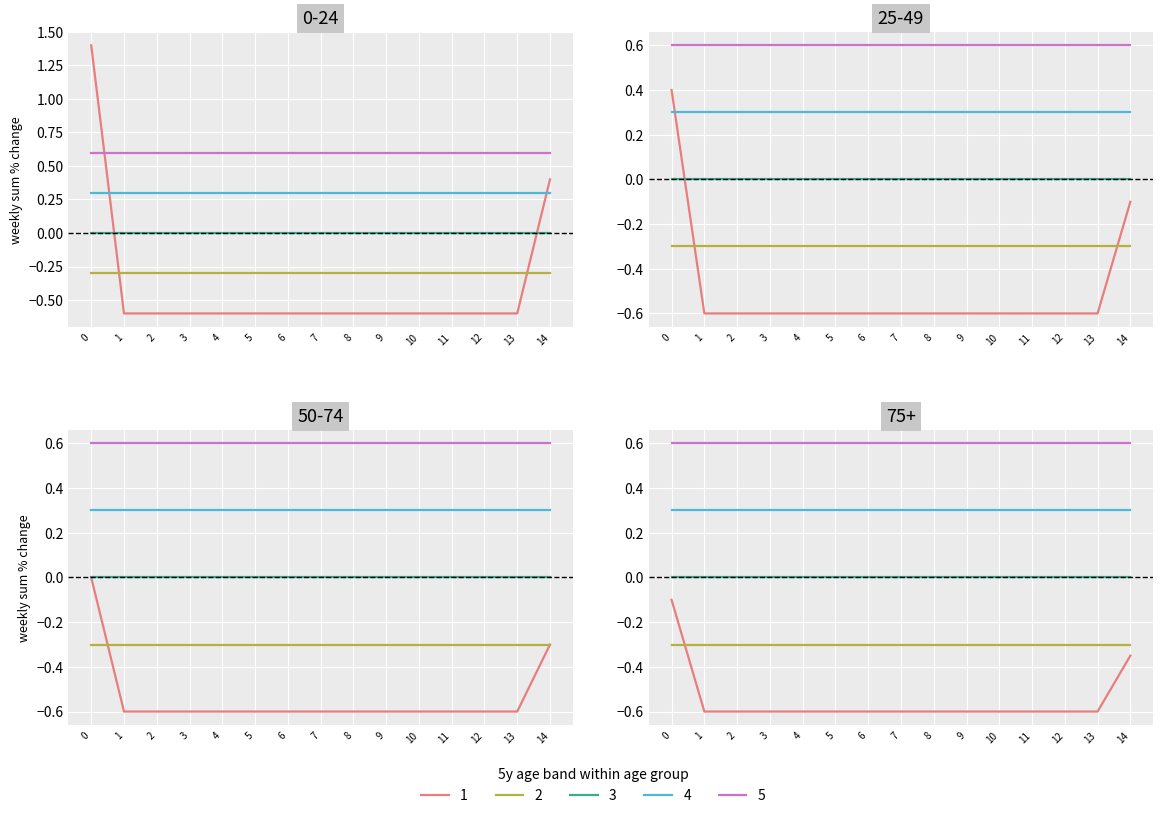

True or false: col_14 and col_5 cross at least once.

False